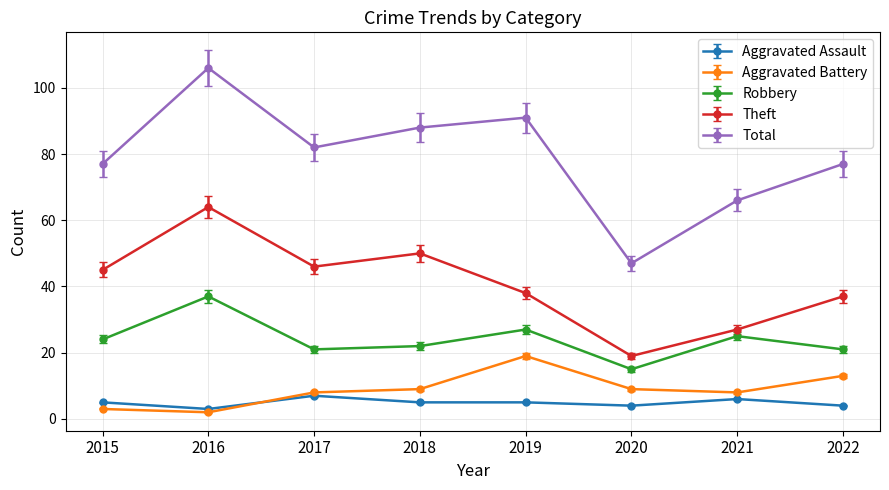

True or false: Aggravated Battery has a value of 15 at 2020.

False